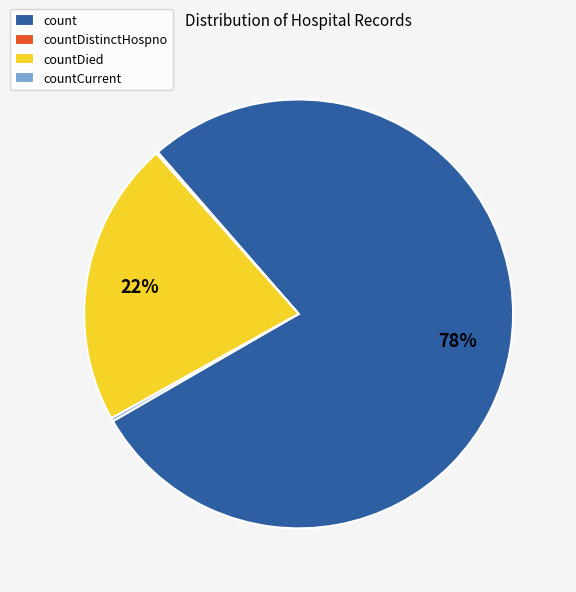

Which slice is the largest?

count